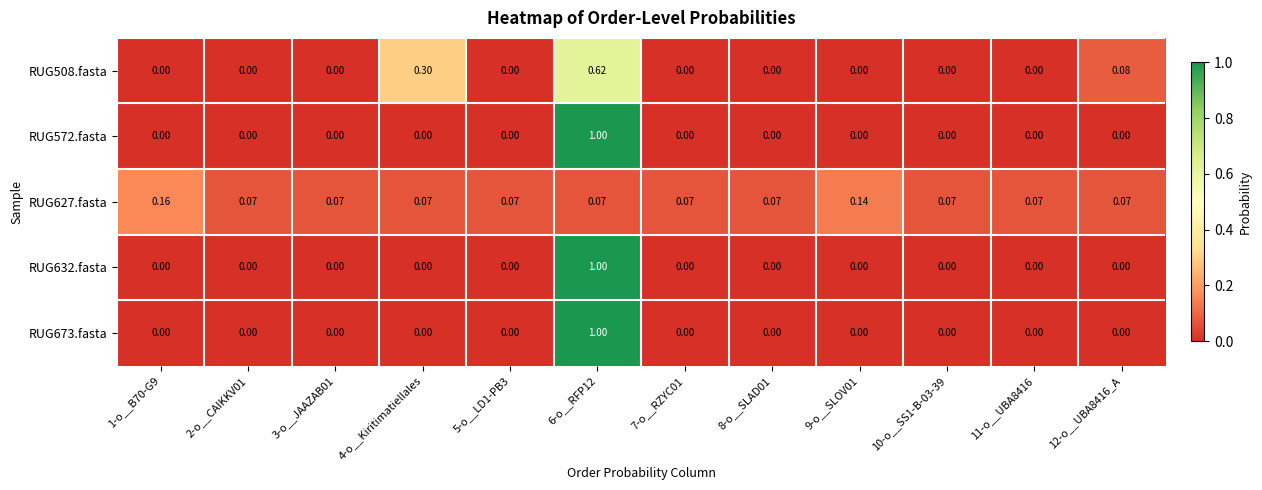

At which category is the sum across all series the highest?

6-o__RFP12